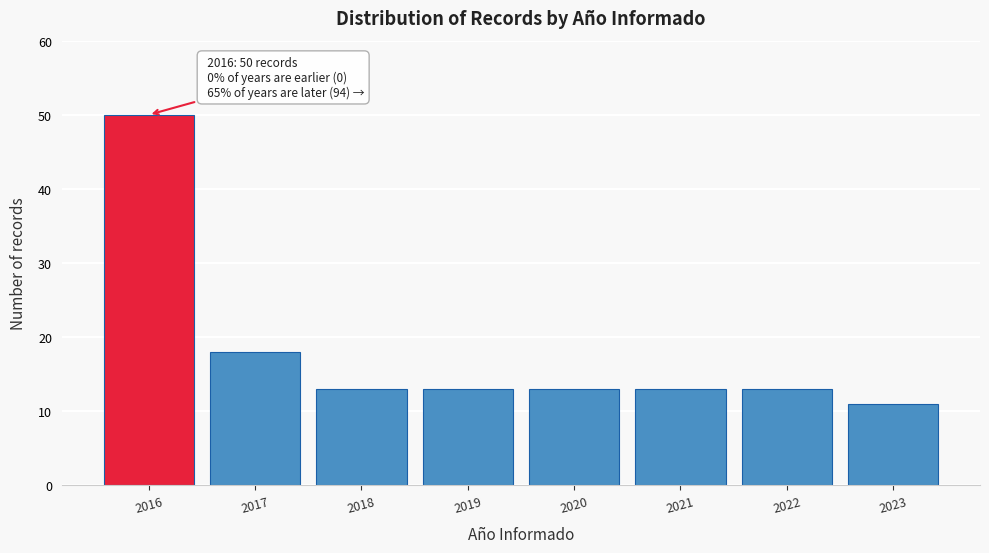

Reading left to right, what are all the values shown in this chart?

2016=50	2017=18	2018=13	2019=13	2020=13	2021=13	2022=13	2023=11